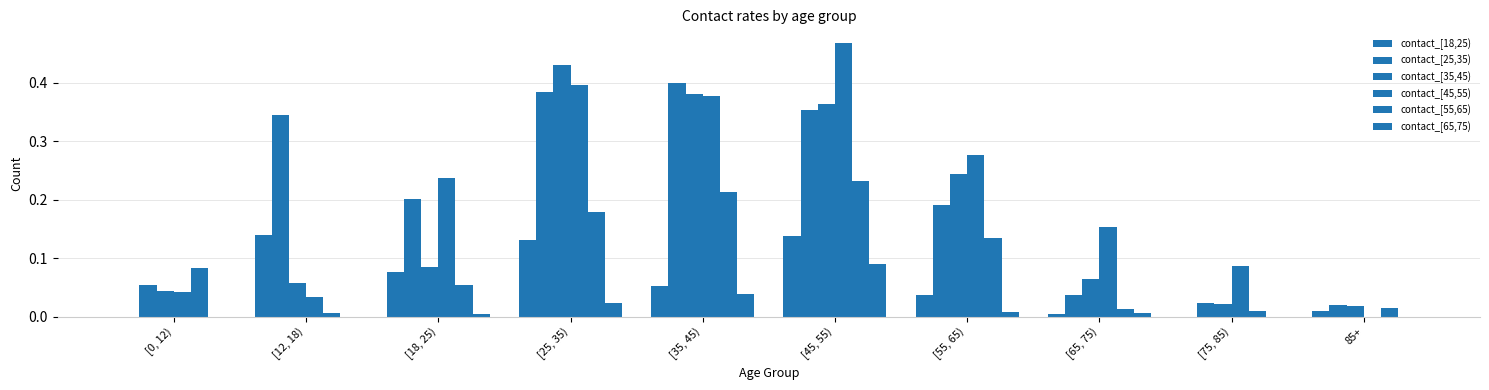

Count the number of data series in this chart.

6